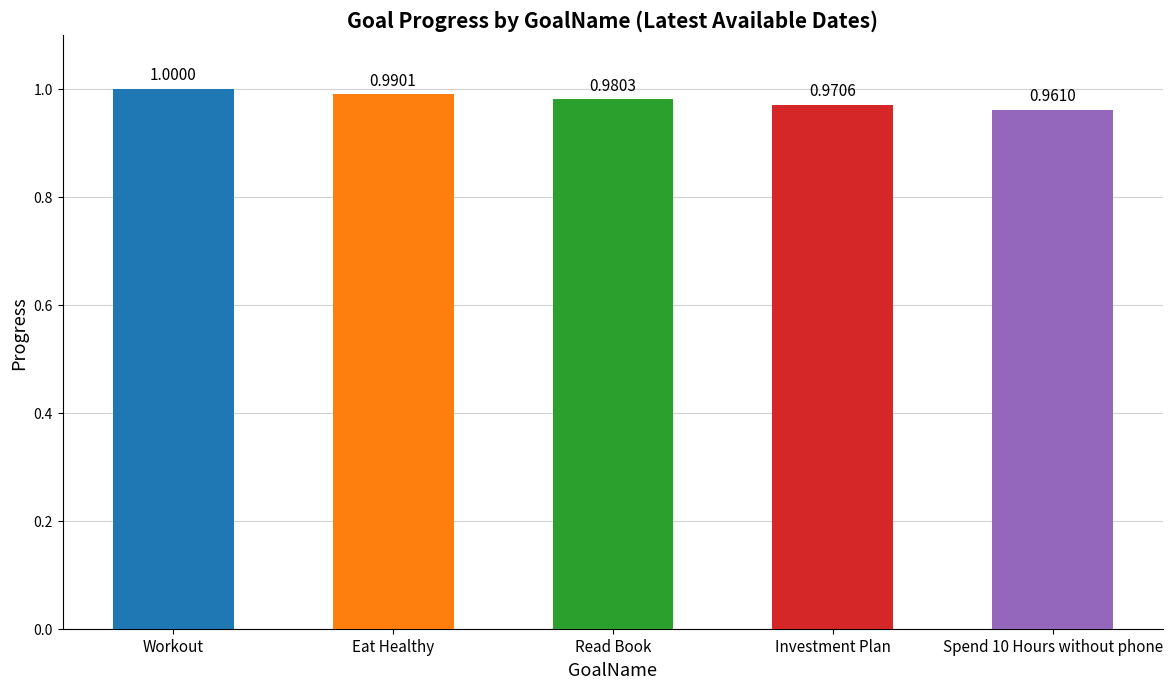

What is the value of the 4th bar from the left?

1.0